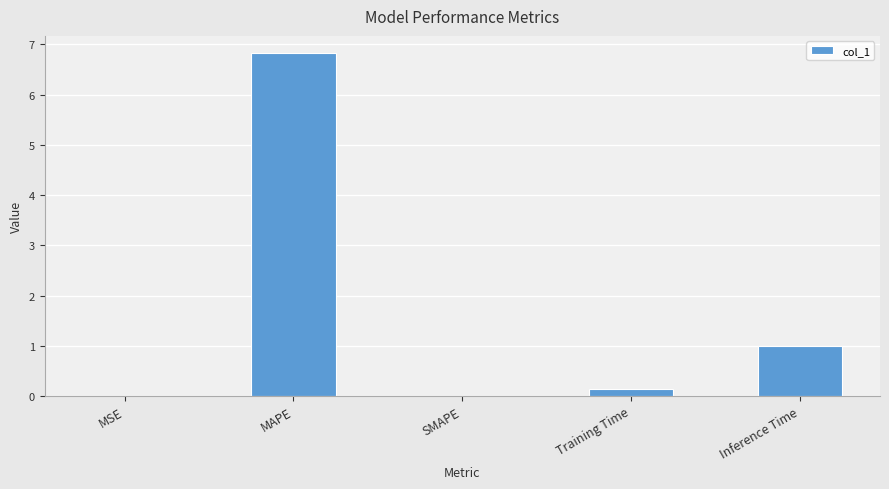

What is the sum of all values?

8.0